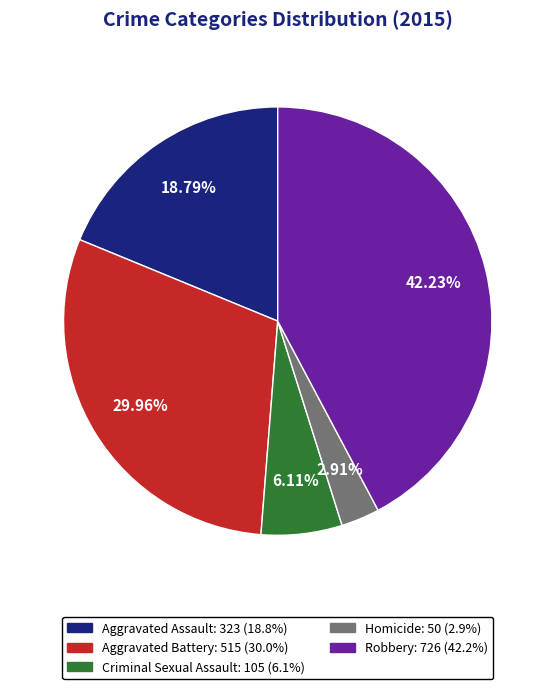

Is the sum of Criminal Sexual Assault and Homicide greater than half?

No